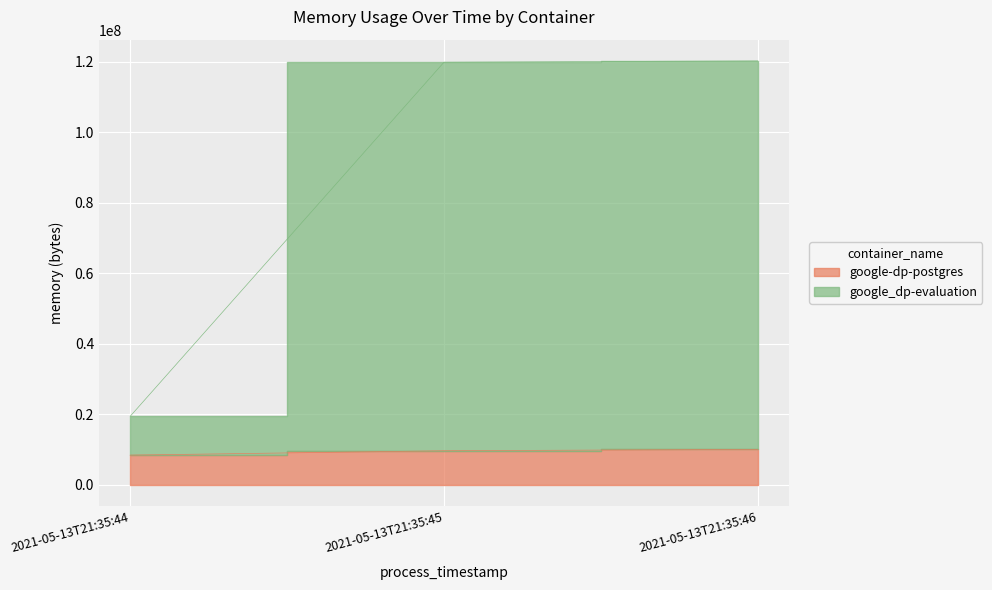

How many lines are shown in the chart?

2